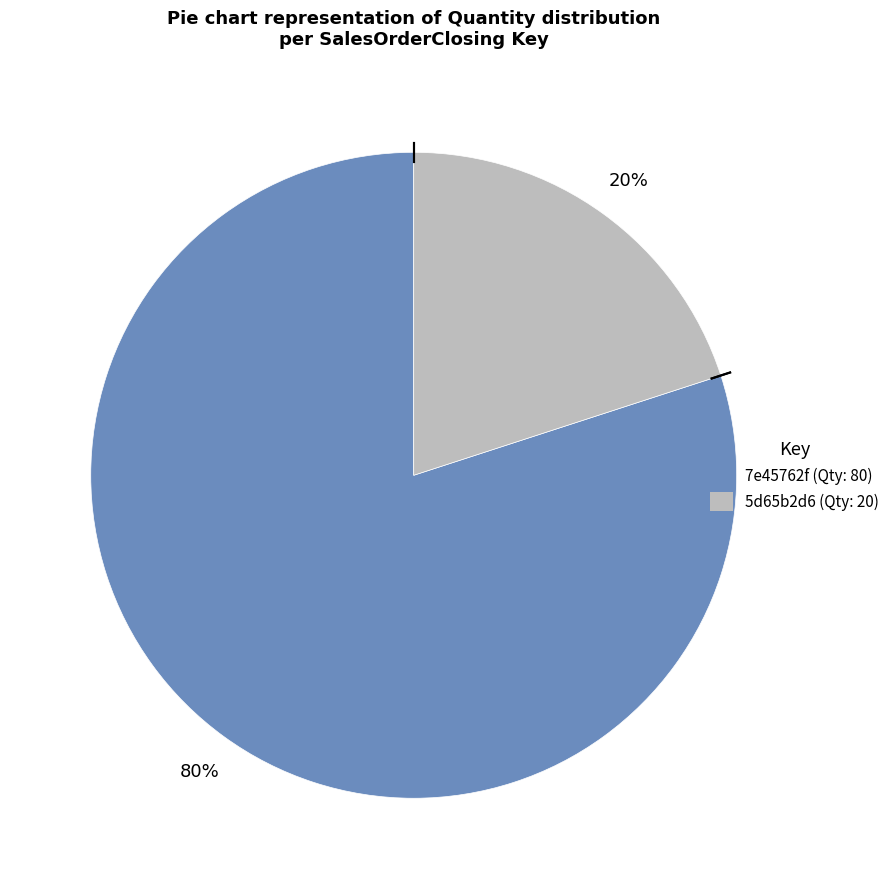

To the nearest percent, what is the difference between the largest and smallest slice percentages?

60%